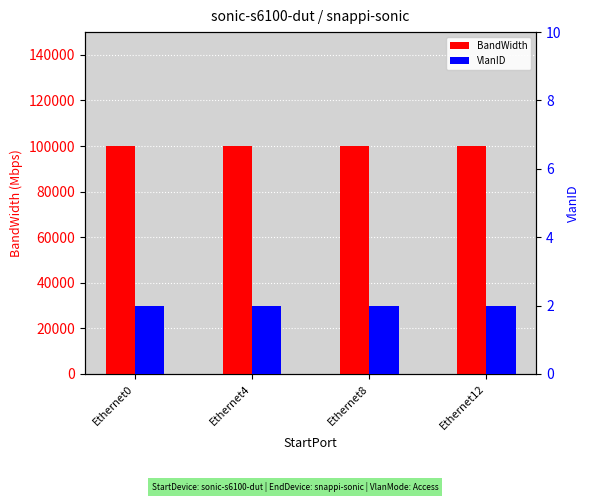

Rank the series at Ethernet4 from highest to lowest value.

BandWidth, VlanID